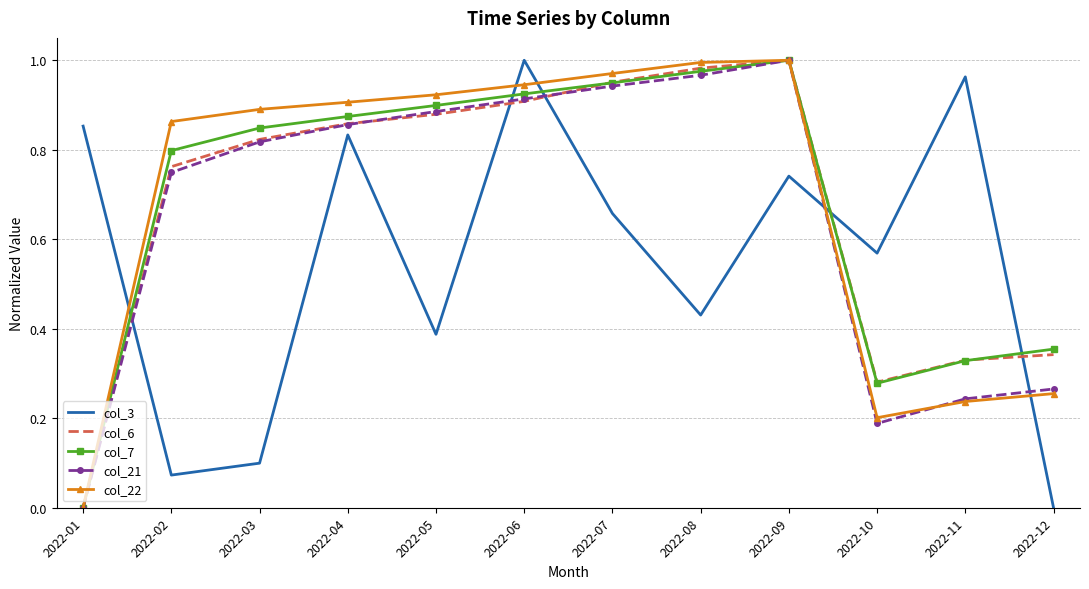

Which category has the highest value in the col_7 series?

2022-09